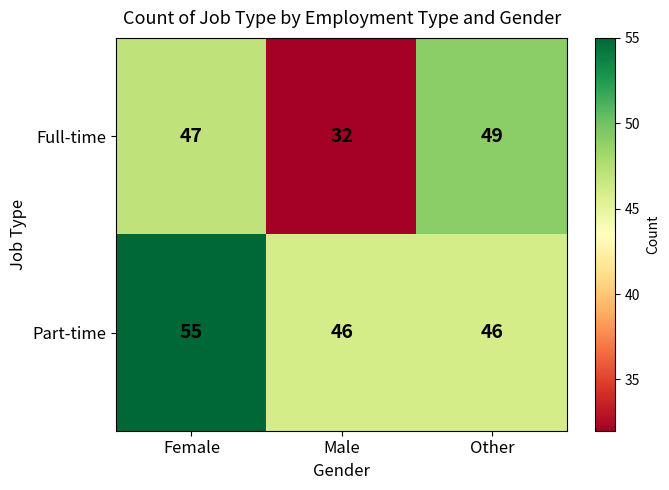

Reading left to right, list all the values displayed in this chart.

Full-time: 47	32	49
Part-time: 55	46	46